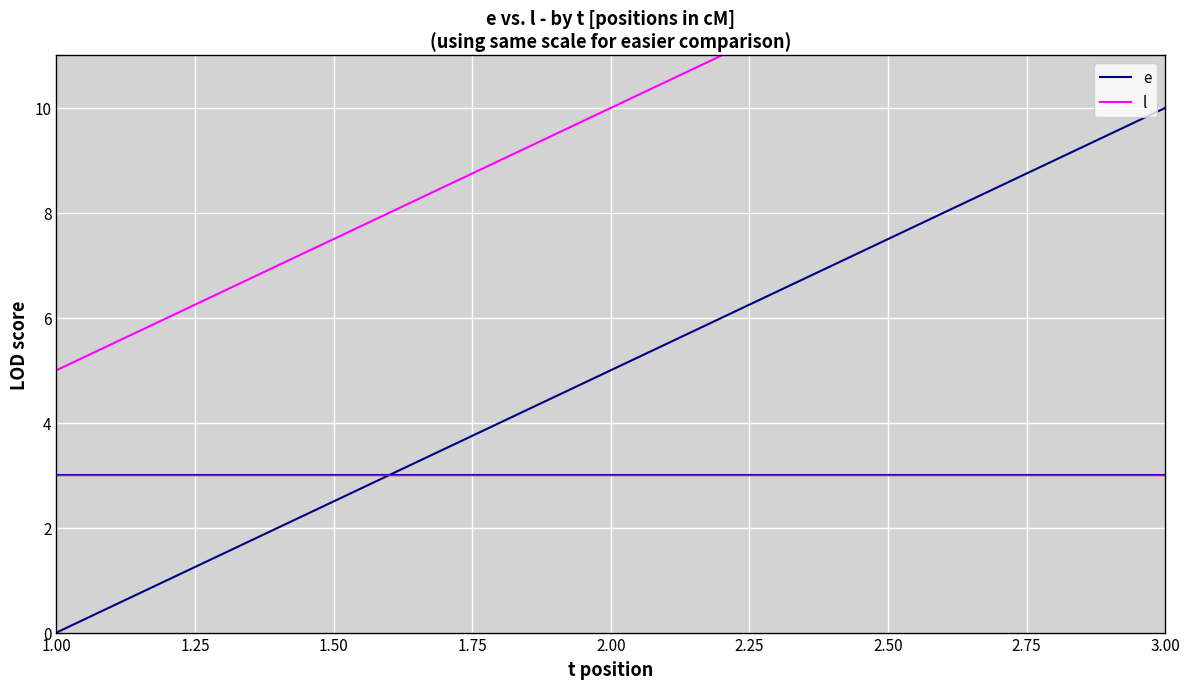

Rank the categories by e value from lowest to highest.

1.00, 2.00, 3.00